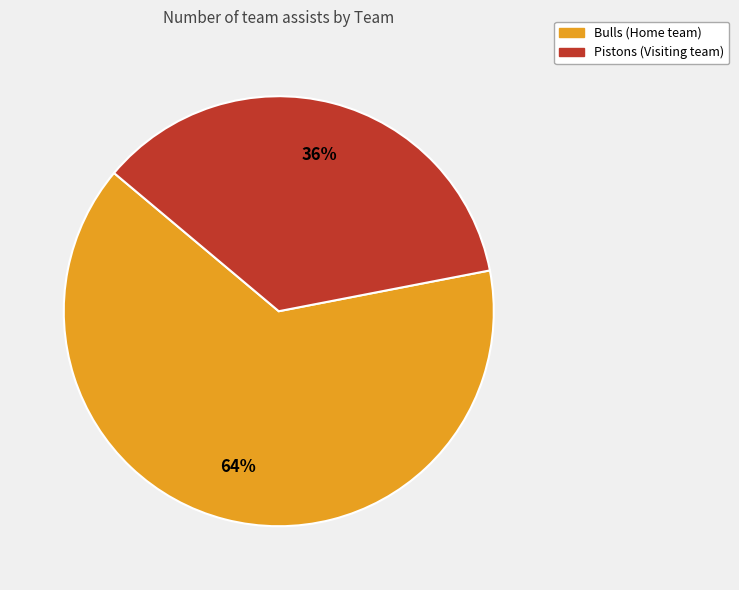

How many segments does this pie chart have?

2